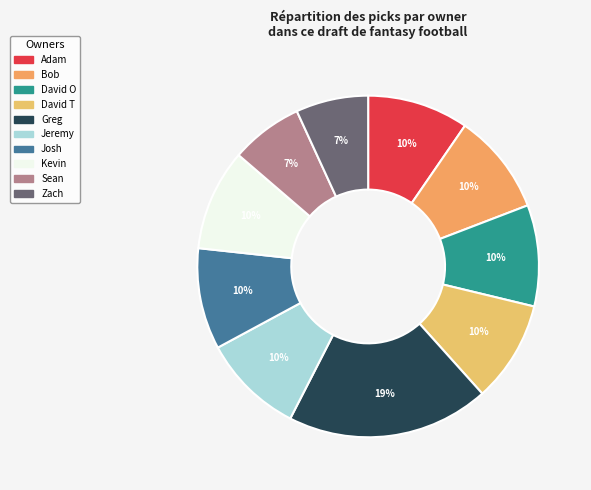

Combined, do Jeremy and Greg account for over 50%?

No